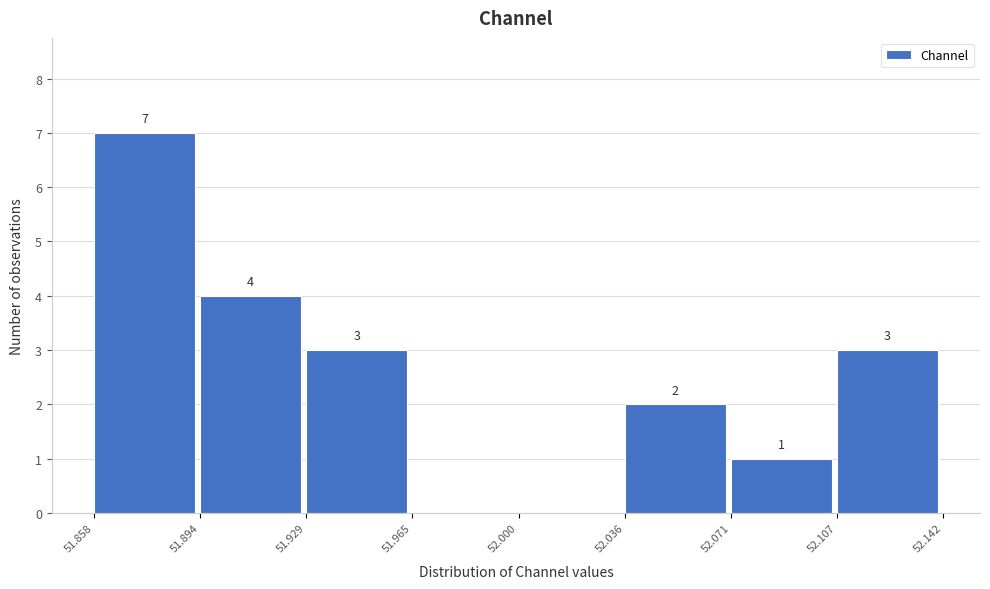

Which range on the x-axis has the tallest bar?

51.858 to 51.894